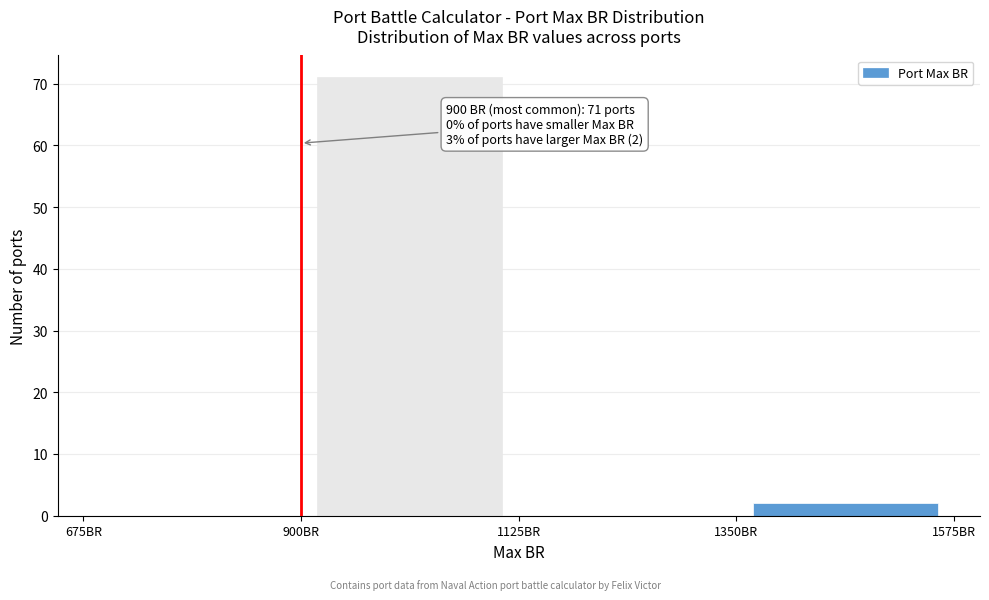

Over which range of the x-axis is the bar tallest?

900 to 1125